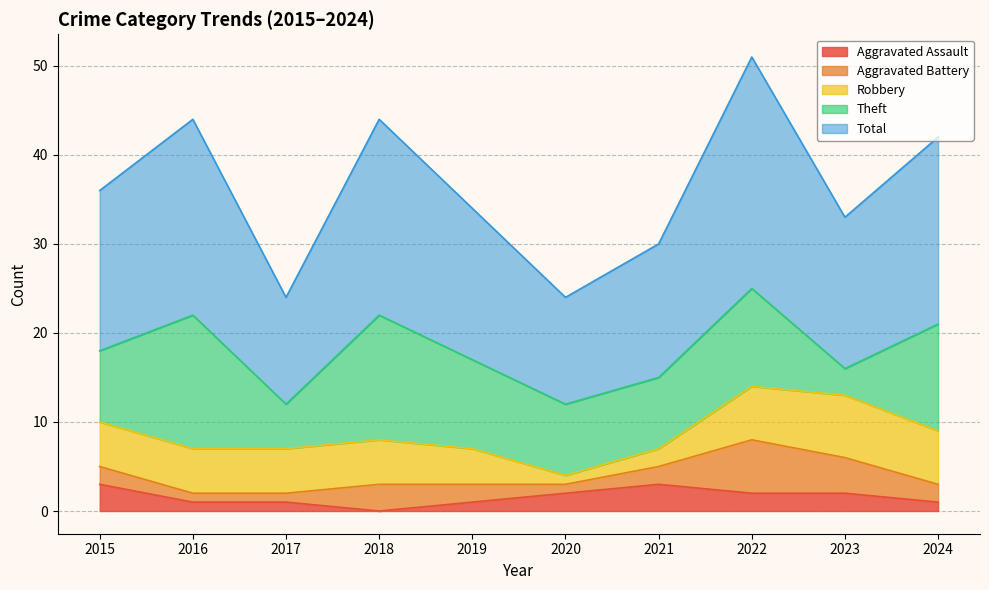

What are all the series names shown in the legend?

Aggravated Assault, Aggravated Battery, Robbery, Theft, Total